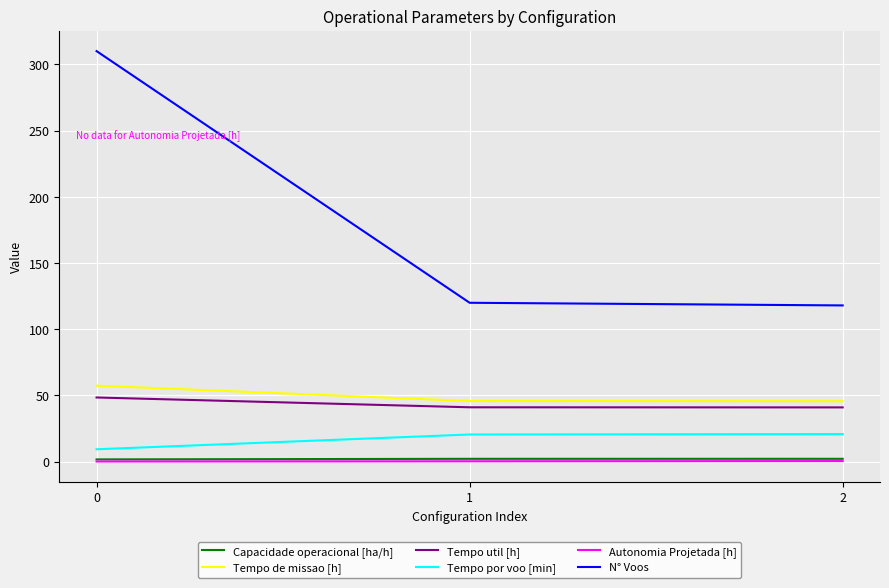

Which series has the widest spread of values?

N° Voos